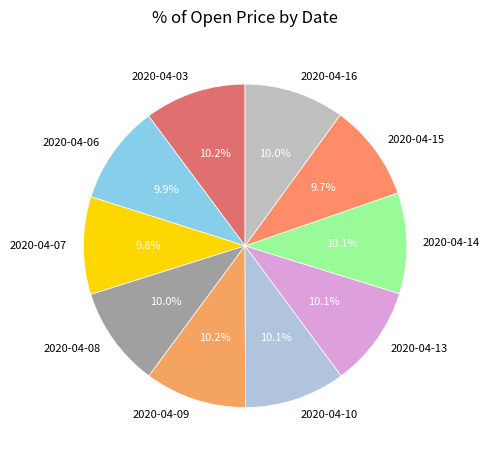

Do 2020-04-06 and 2020-04-08 together represent more than half of the pie?

No